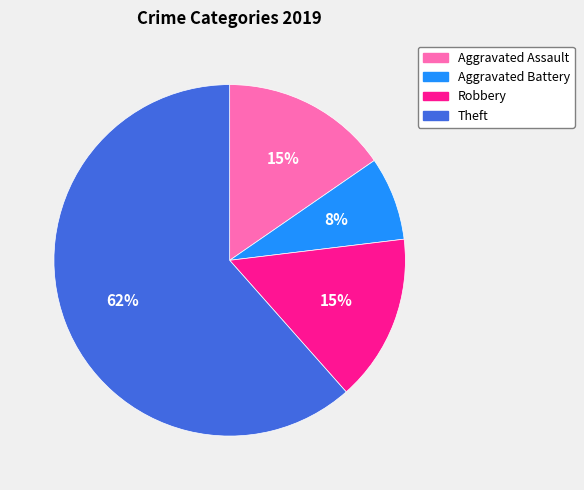

True or false: Theft accounts for 62% of the total.

True